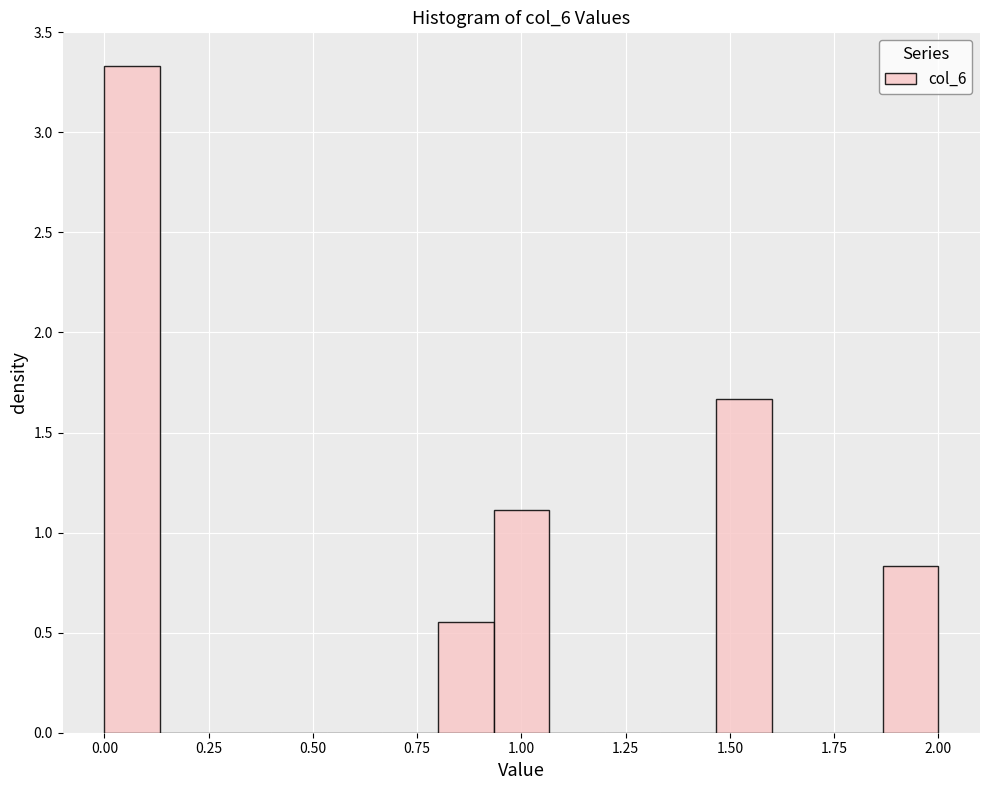

Read against the x-axis, roughly where is the centre of the tallest bar?

0.05